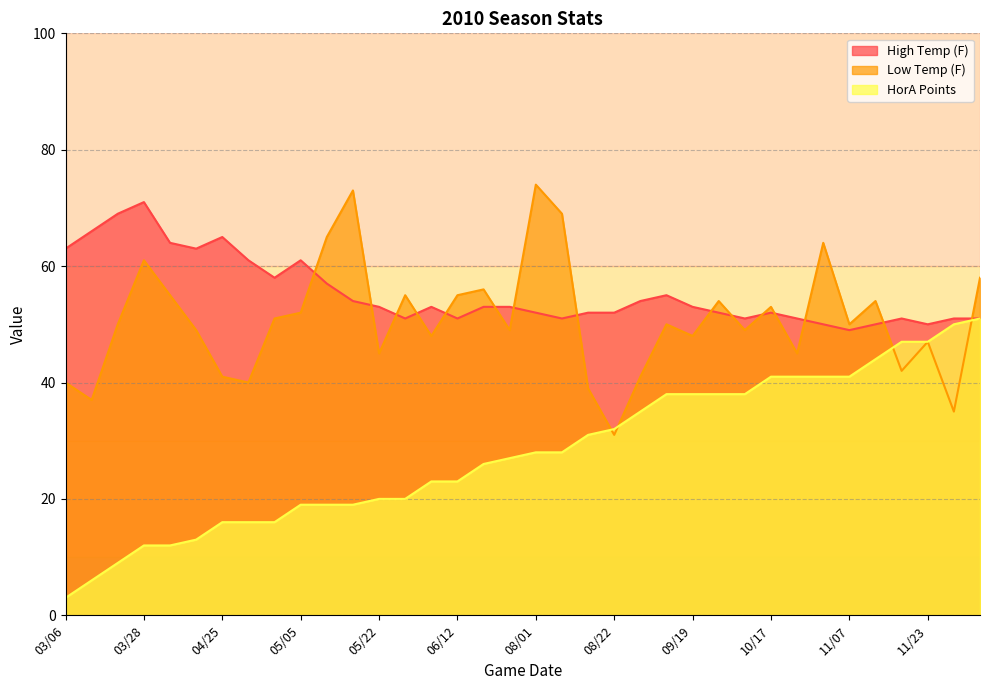

In High Temp (F), how many points are lower than both neighbors (excluding endpoints)?

8